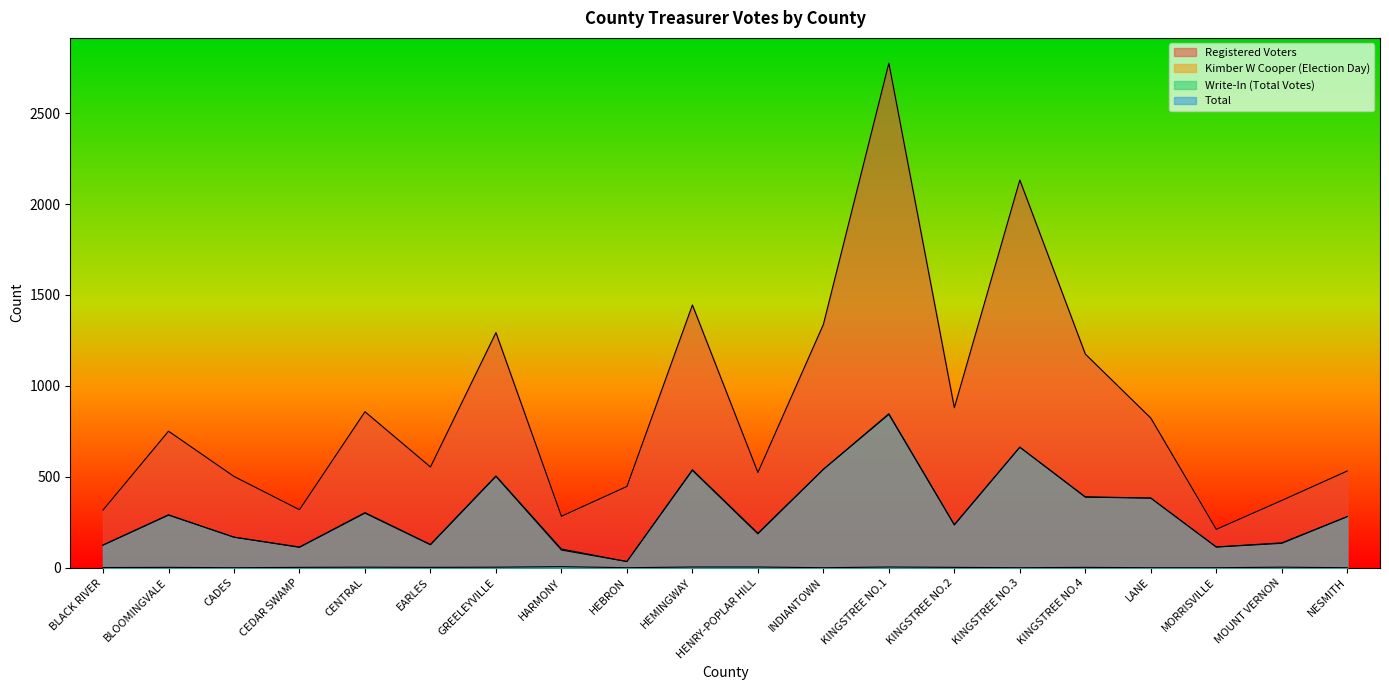

In Total, how many points are higher than both neighbors (excluding endpoints)?

6